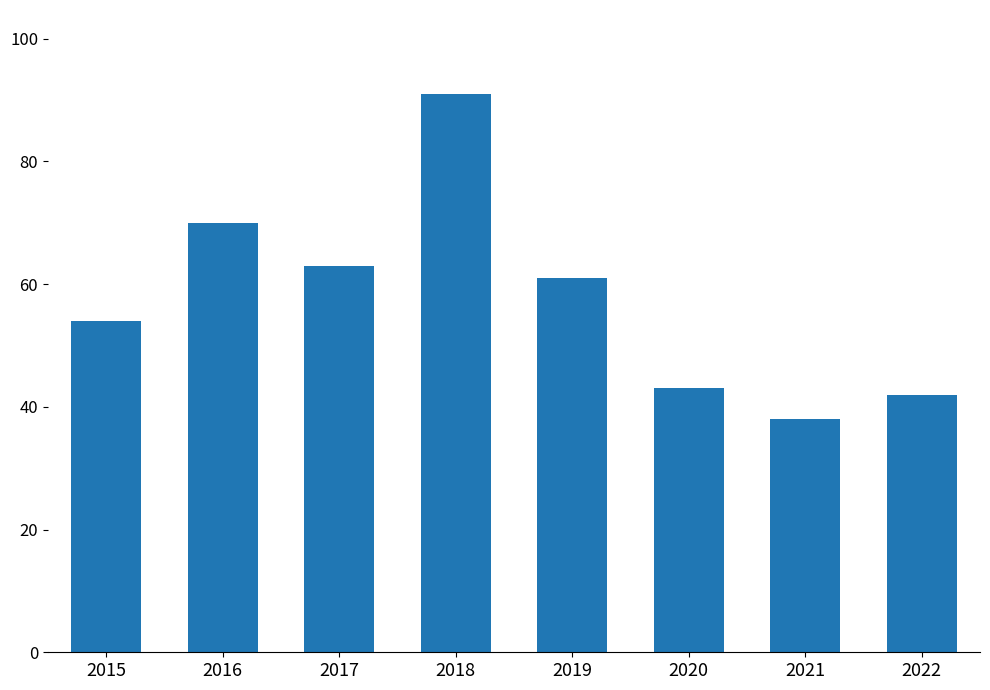

Reading right to left, extract all data points from this chart.

42	38	43	61	91	63	70	54